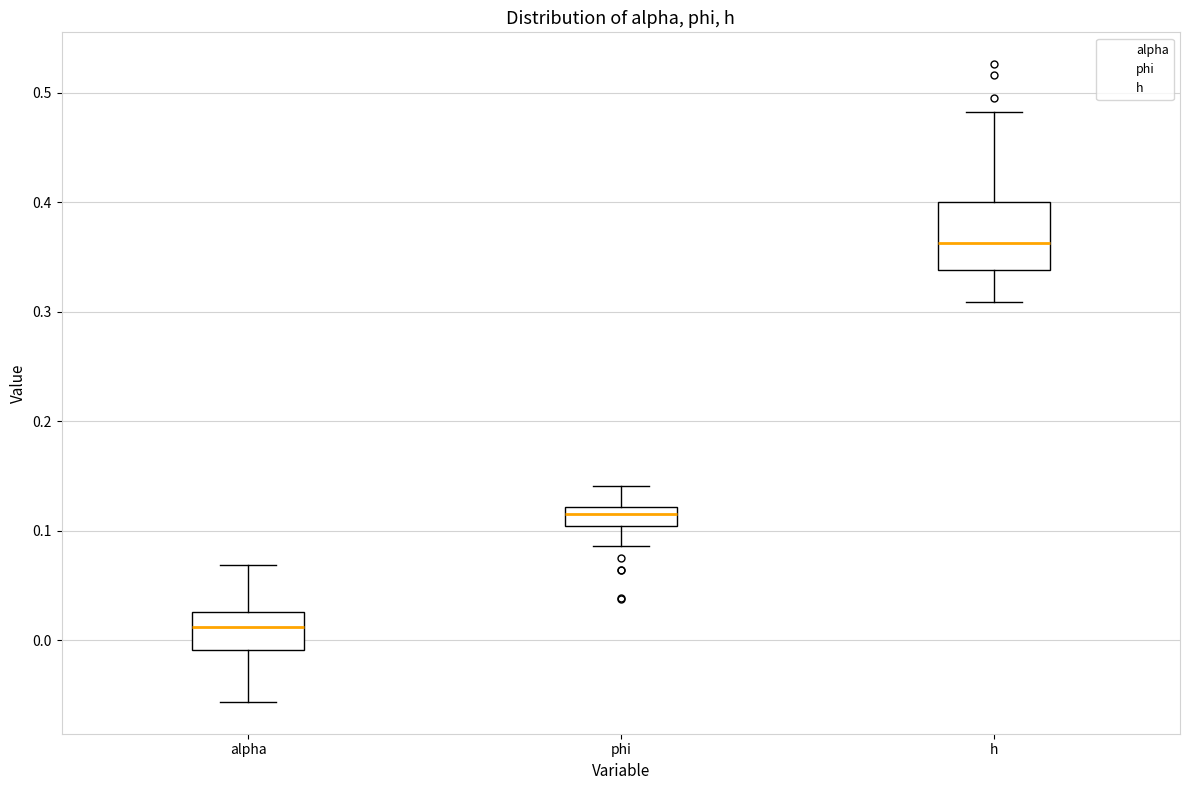

Where is the lower edge of the box for h on the y-axis? The values are not printed on the chart, so give them approximately, as read against the axis.

0.34